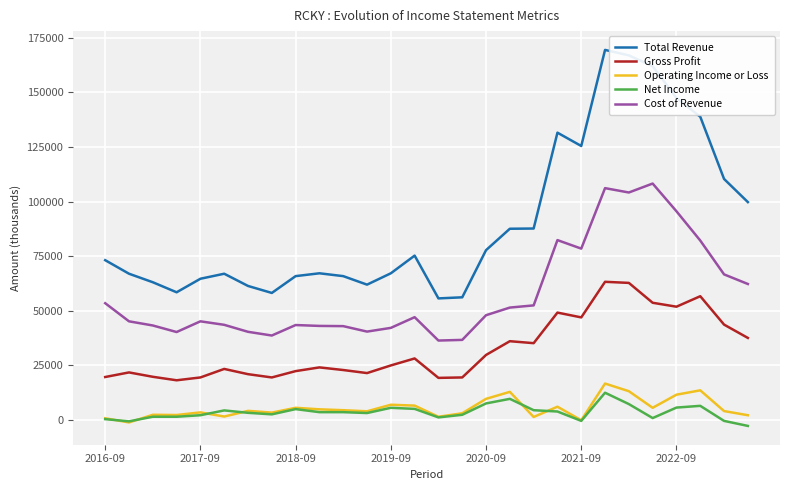

How many distinct data groups are displayed?

5